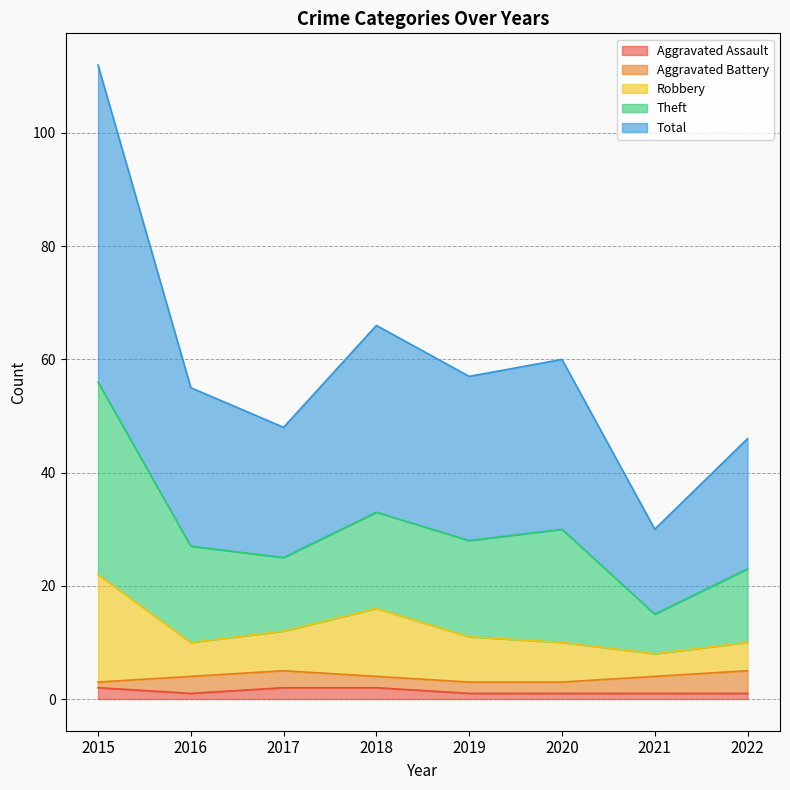

What is the greatest value displayed?

112